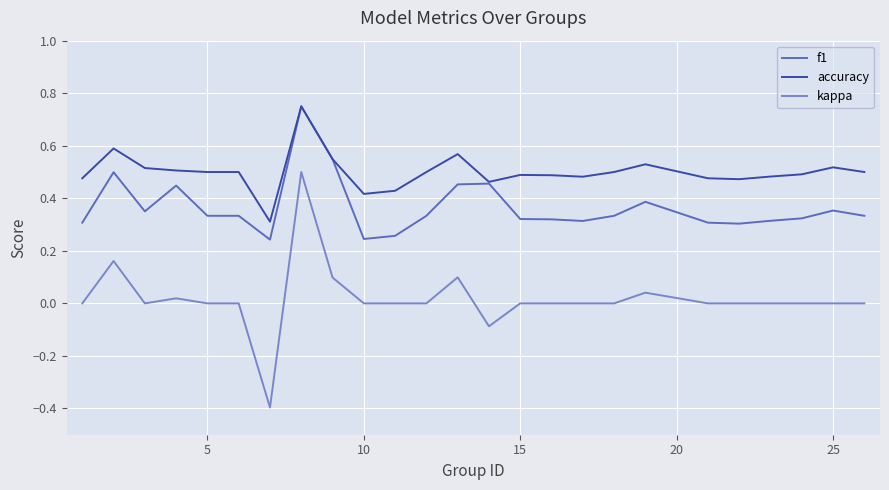

List the series in order of their overall mean, highest first.

accuracy, f1, kappa